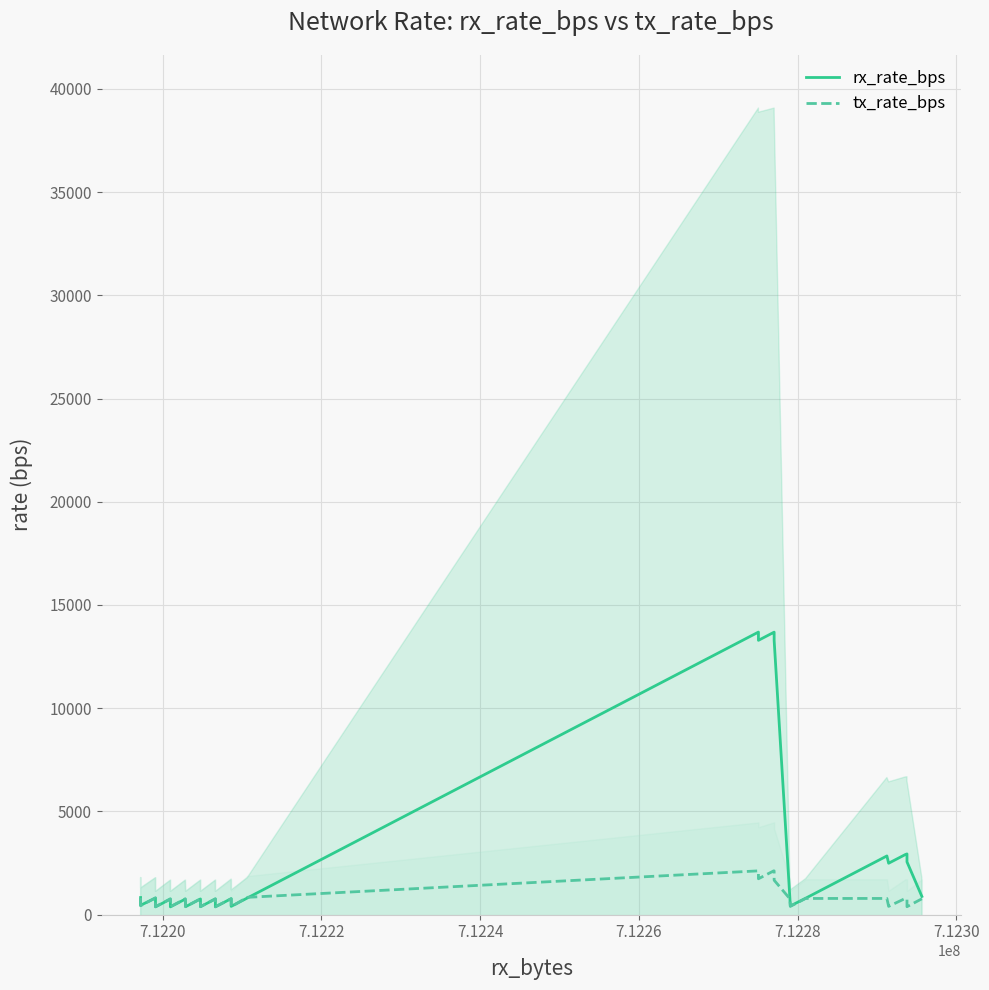

The rx_rate_bps series shows 1632.9 at 35. True or false?

False